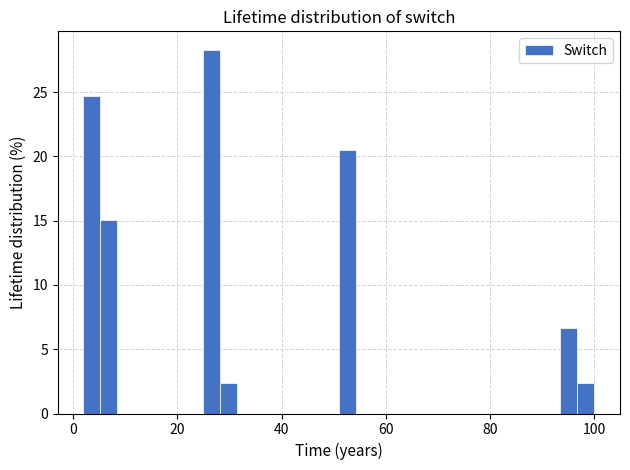

Around what value on the x-axis is the tallest bar? Give the approximate position of its centre, as read against the axis.

26